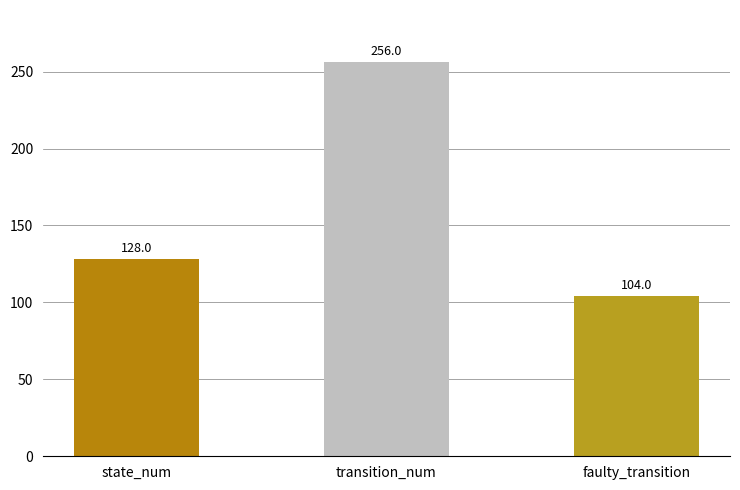

Which has a higher value, faulty_transition or transition_num?

transition_num